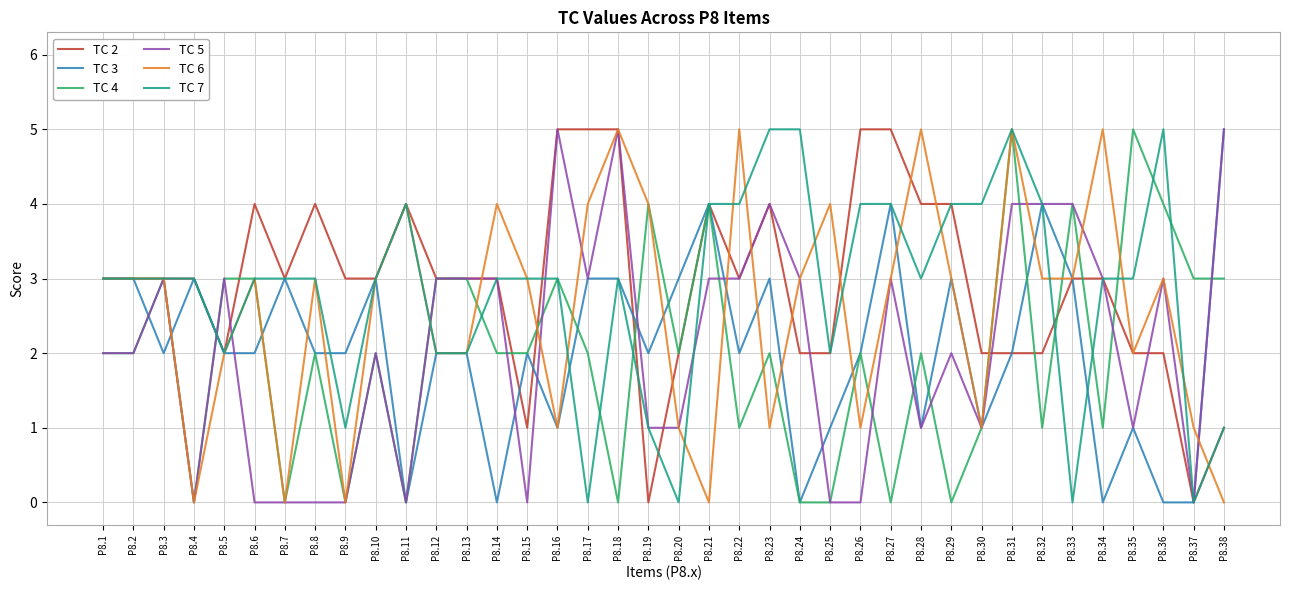

What is the greatest value displayed?

5